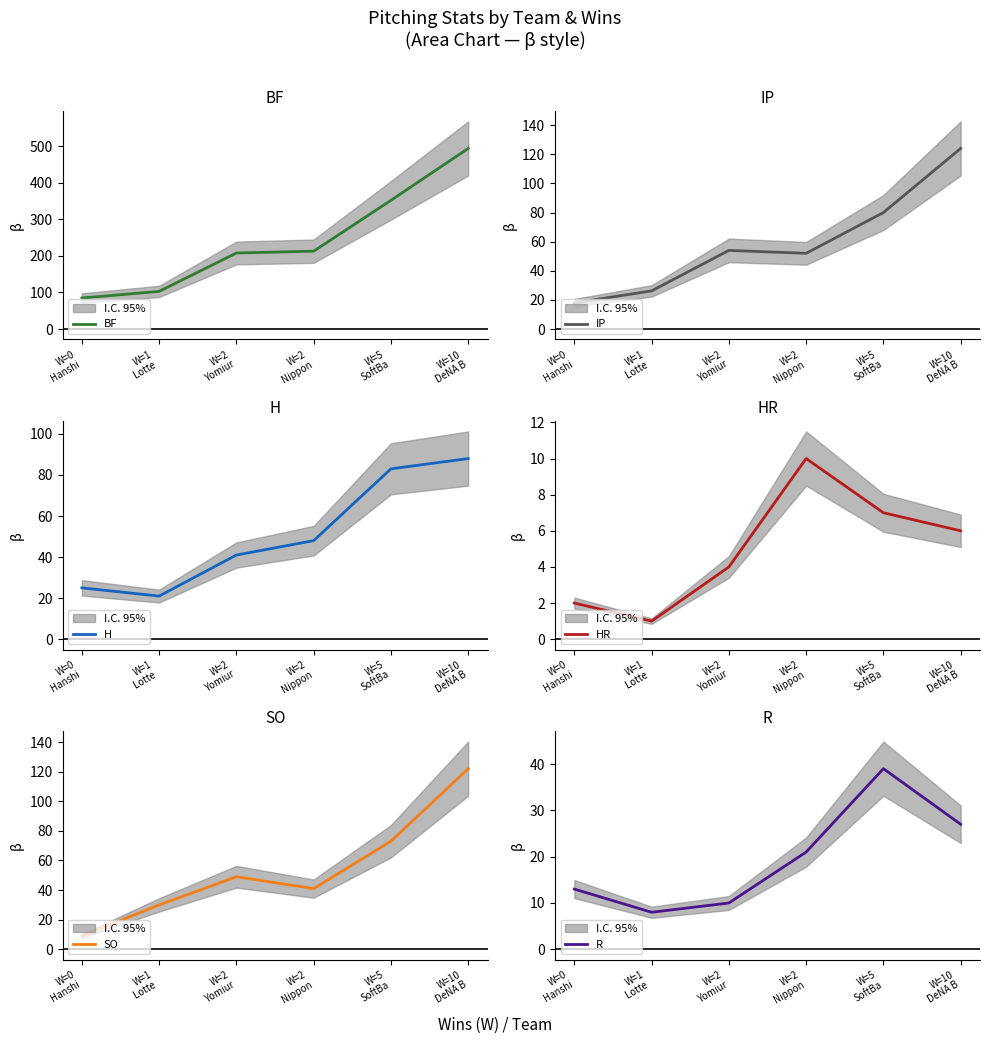

What is the difference between the highest and lowest values at W=1
Lotte ?

102.0